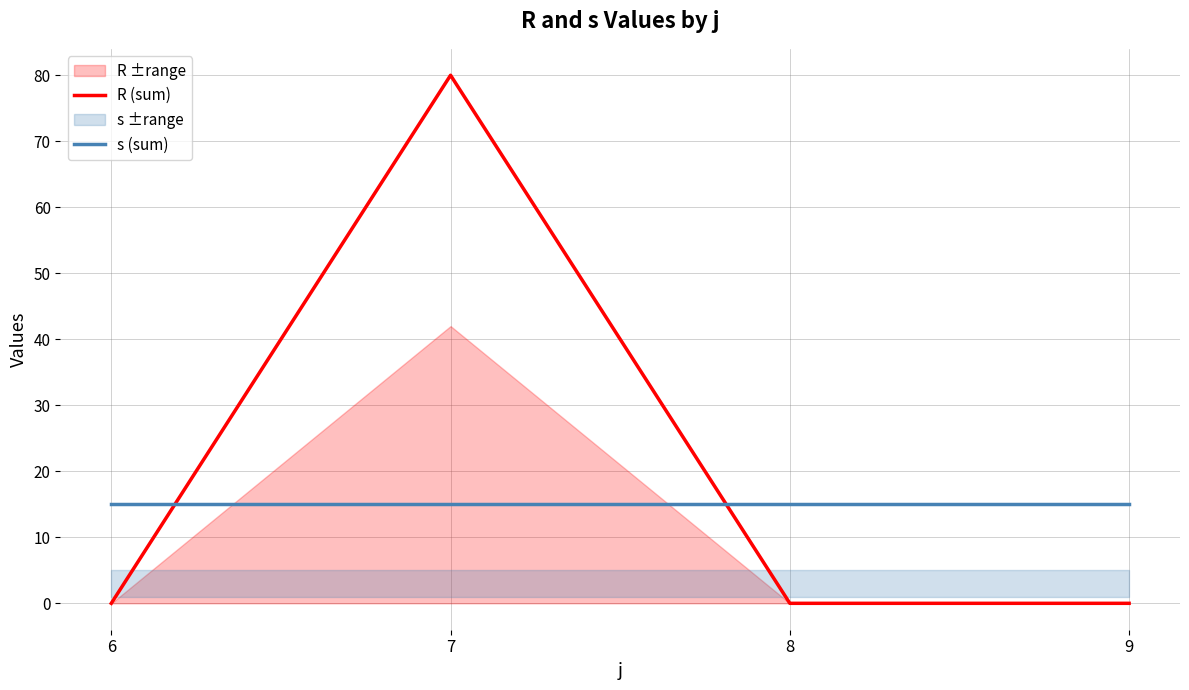

Reading left to right, list all the values displayed in this chart.

R (sum): 0	80	0	0
s (sum): 15	15	15	15